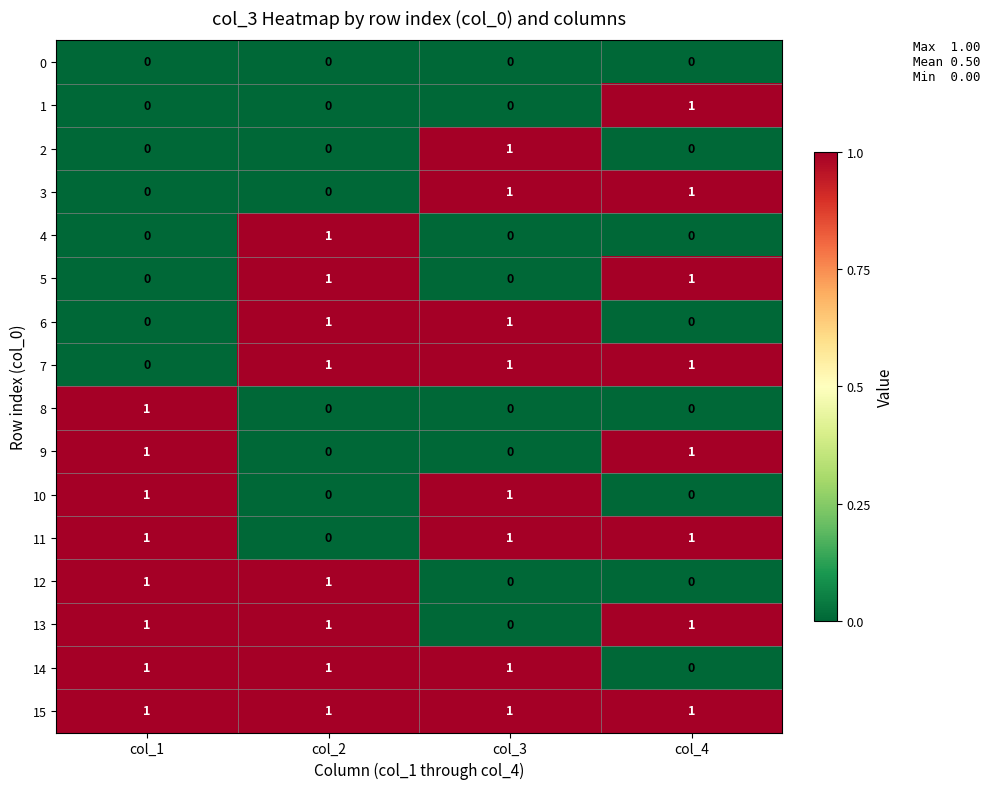

Is it true that 15 equals 1 at col_4?

True